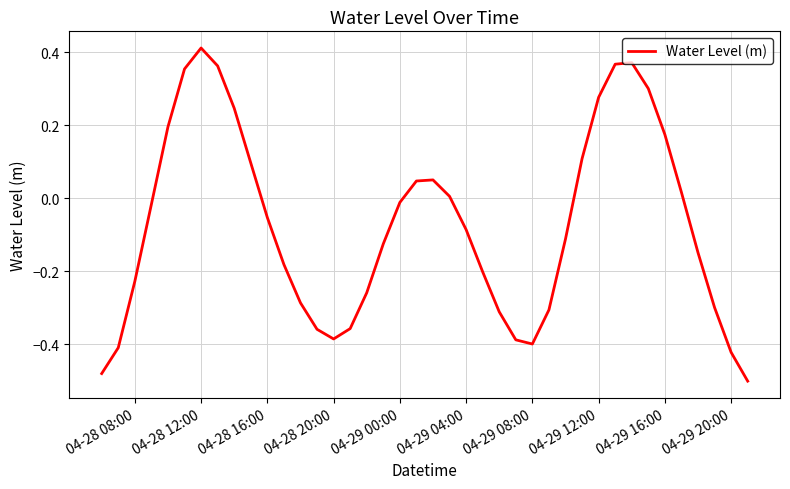

What is the difference between the maximum and minimum values?

0.9